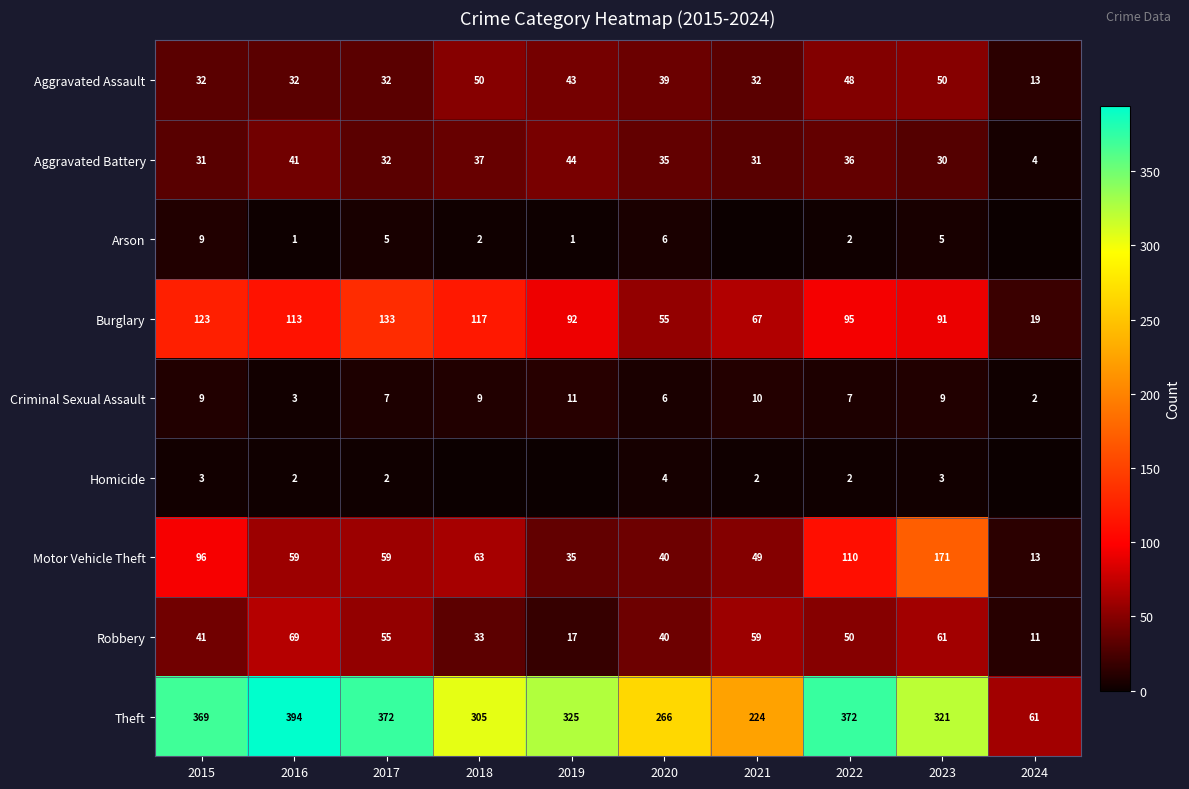

What is the difference between the highest and lowest values at 2024?

61